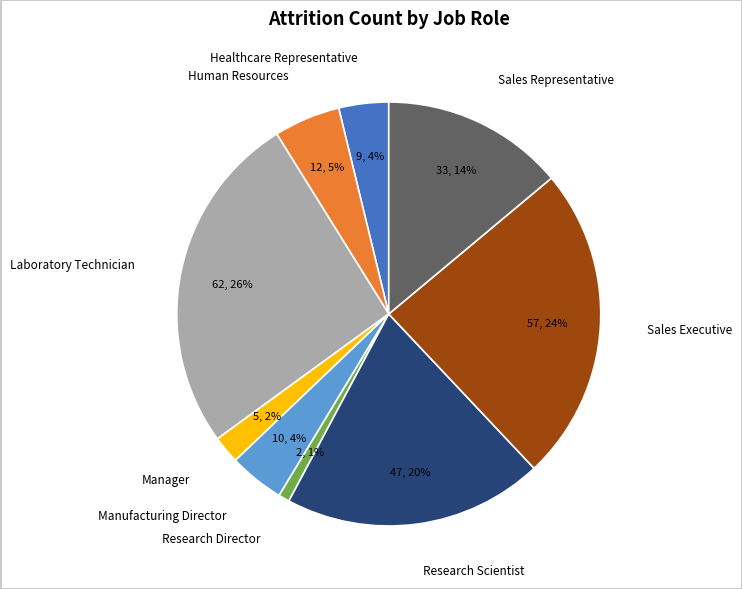

True or false: Sales Representative accounts for 19% of the total.

False